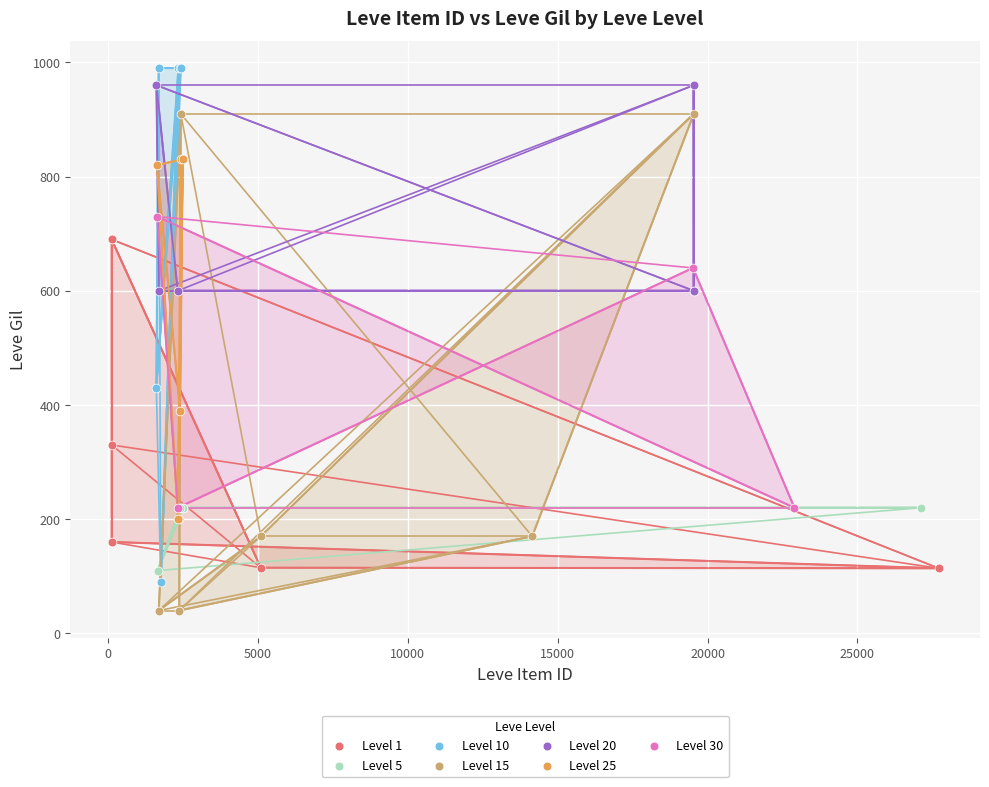

Which series reaches the minimum Y coordinate?

Level 15